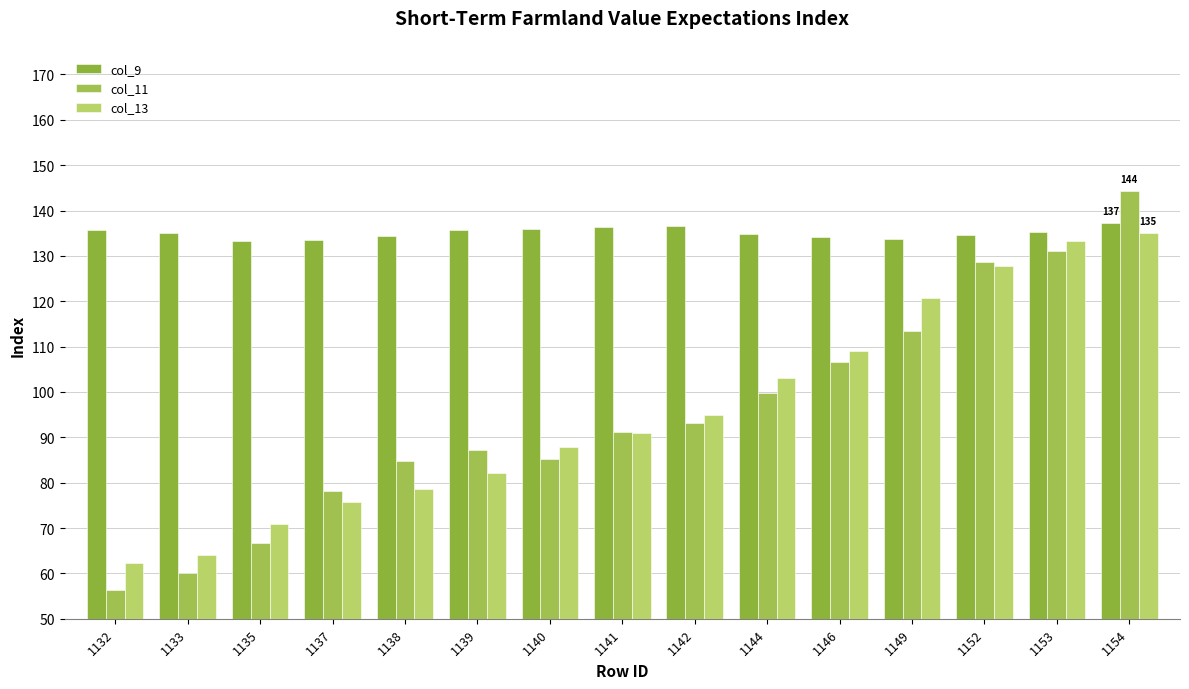

Which category has the highest value in the col_11 series?

1154